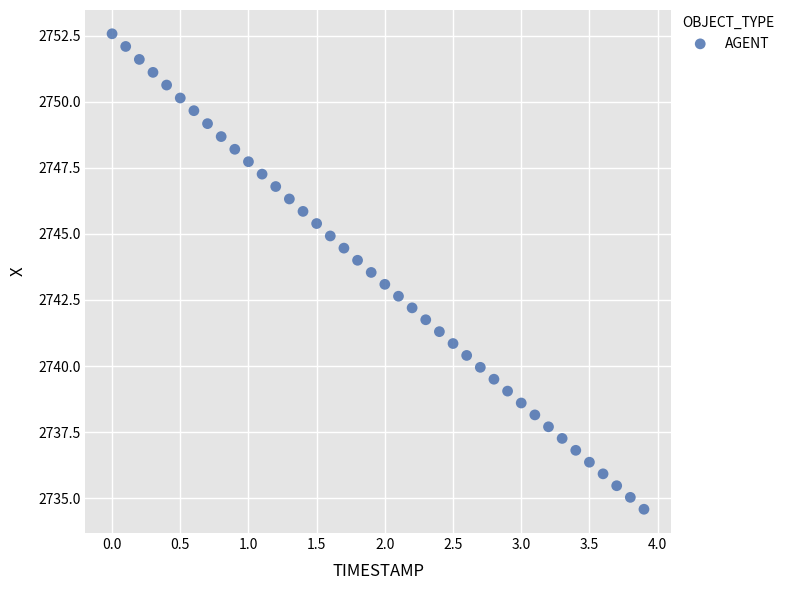

What is the range of Y values (max minus min)?

18.0